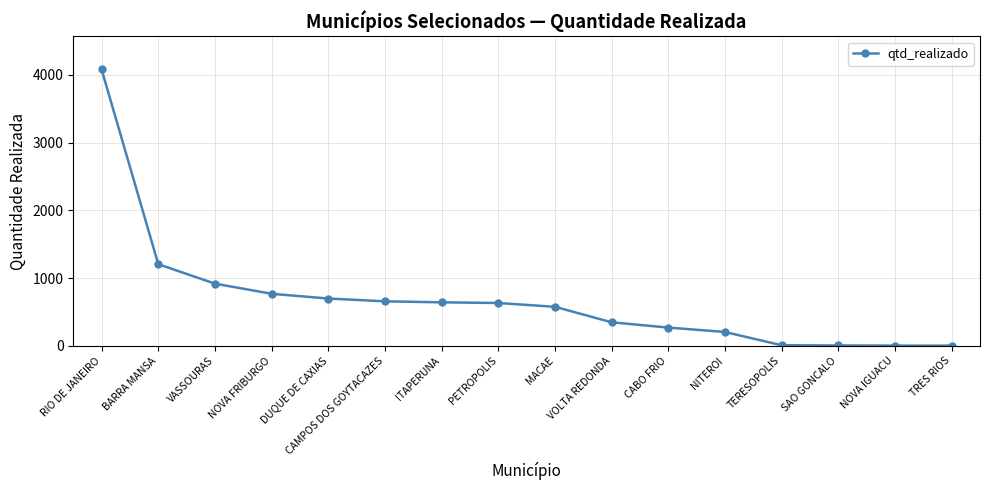

What is the sum of the values at CAMPOS DOS GOYTACAZES and BARRA MANSA?

1860